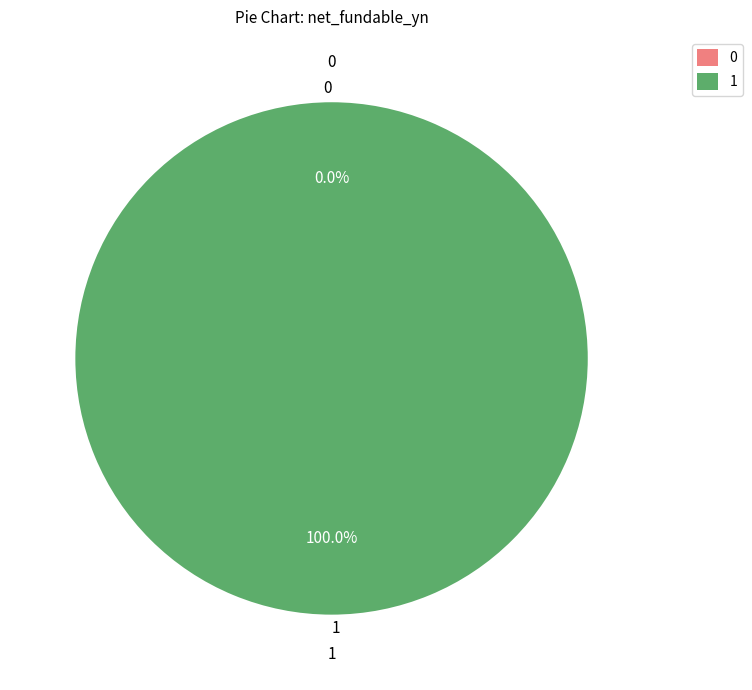

How many slices are in this pie chart?

2